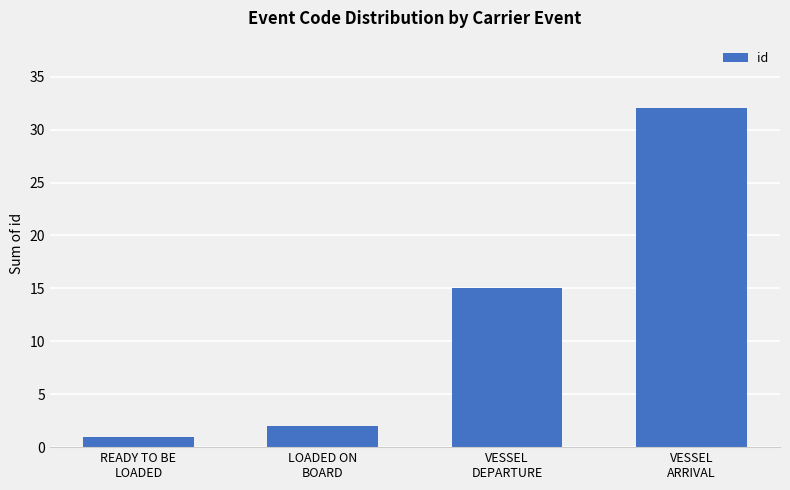

Count the number of data series in this chart.

1